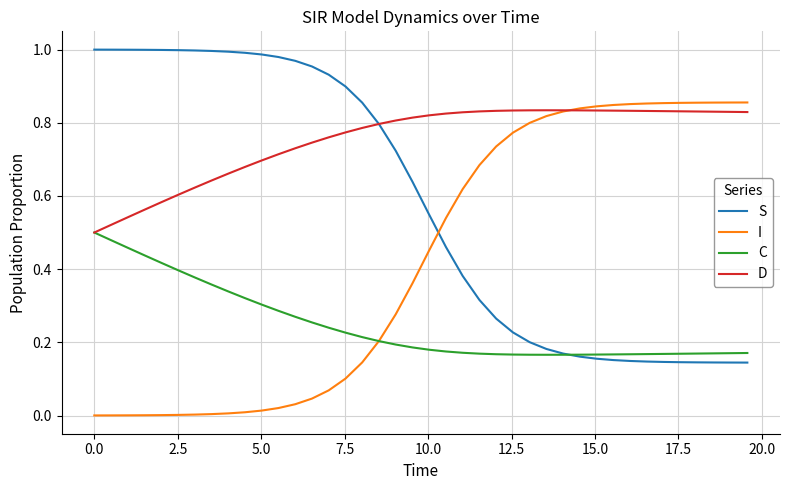

Rank the series by their average value, from highest to lowest.

D, S, I, C